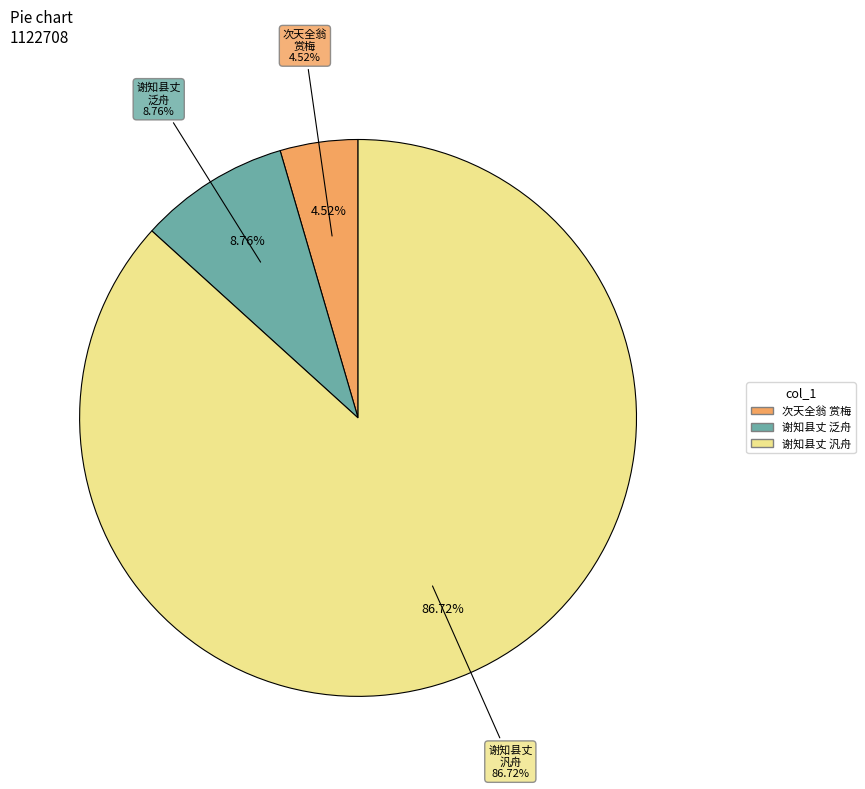

Does 谢知县丈相率汎舟且访寓舍并呈子畅兄 account for over 50% of the chart?

Yes